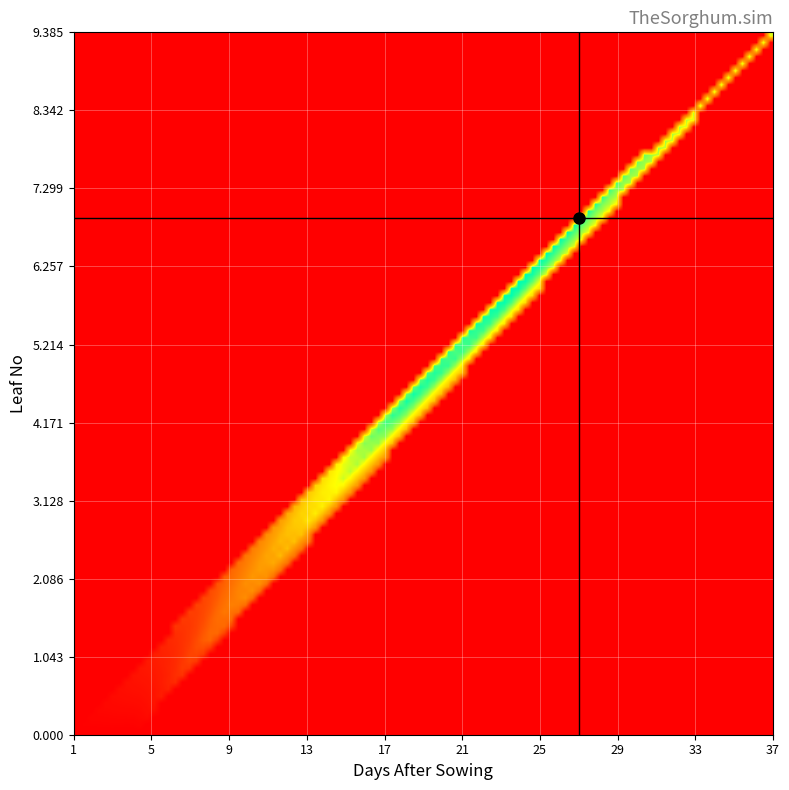

At which category is the sum across all series the highest?

26